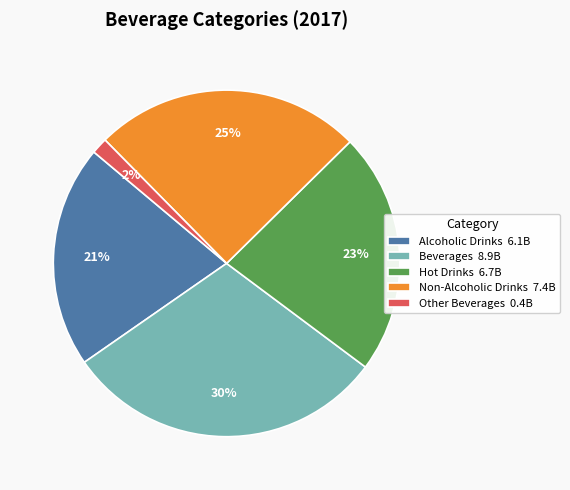

Rank the categories by value from lowest to highest.

Other Beverages, Alcoholic Drinks, Hot Drinks, Non-Alcoholic Drinks, Beverages